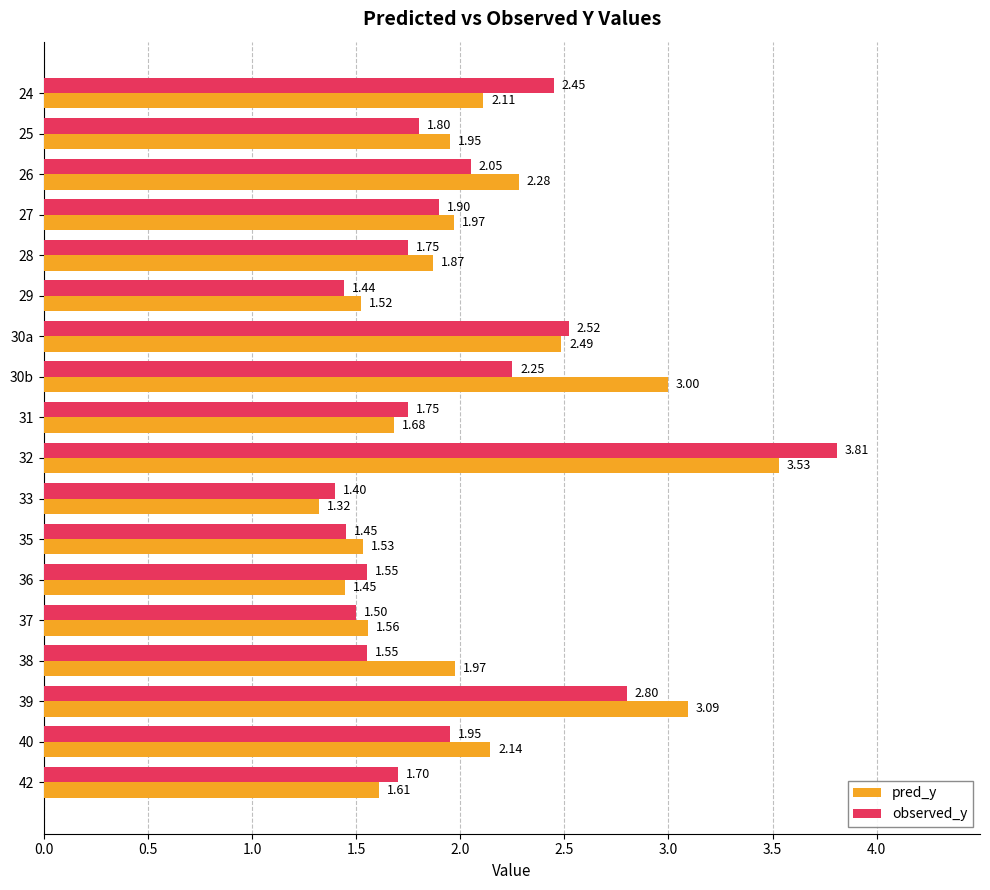

Rank the series by their average value, from lowest to highest.

observed_y, pred_y